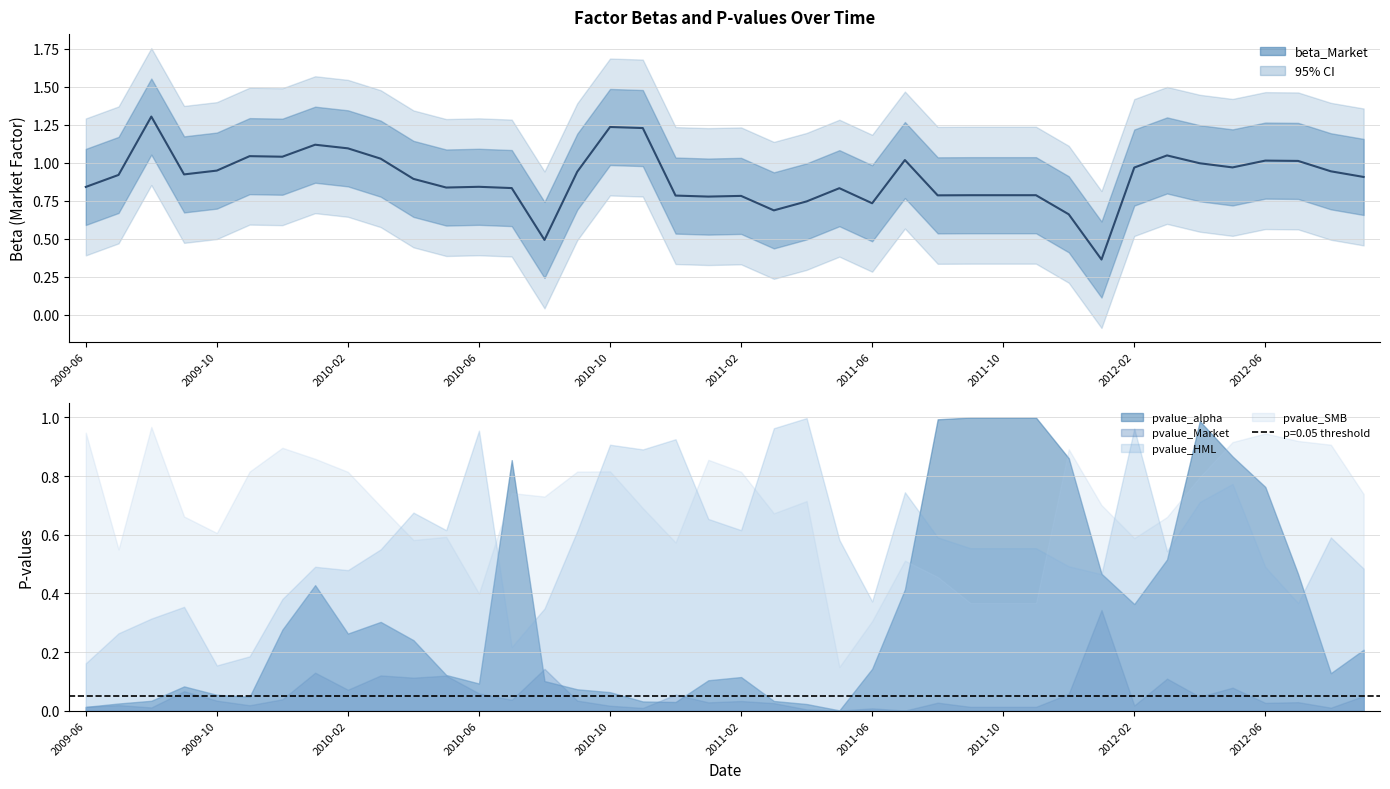

Reading left to right, what are all the values shown in this chart?

0.8	0.9	1.3	0.9	0.9	1.0	1.0	1.1	1.1	1.0	0.9	0.8	0.8	0.8	0.5	0.9	1.2	1.2	0.8	0.8	0.8	0.7	0.7	0.8	0.7	1.0	0.8	0.8	0.8	0.8	0.7	0.4	1.0	1.0	1.0	1.0	1.0	1.0	0.9	0.9